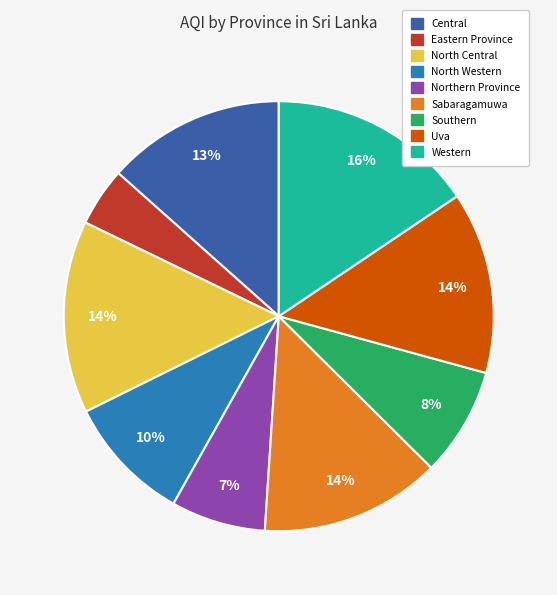

To the nearest percent, what is the average slice percentage?

11%